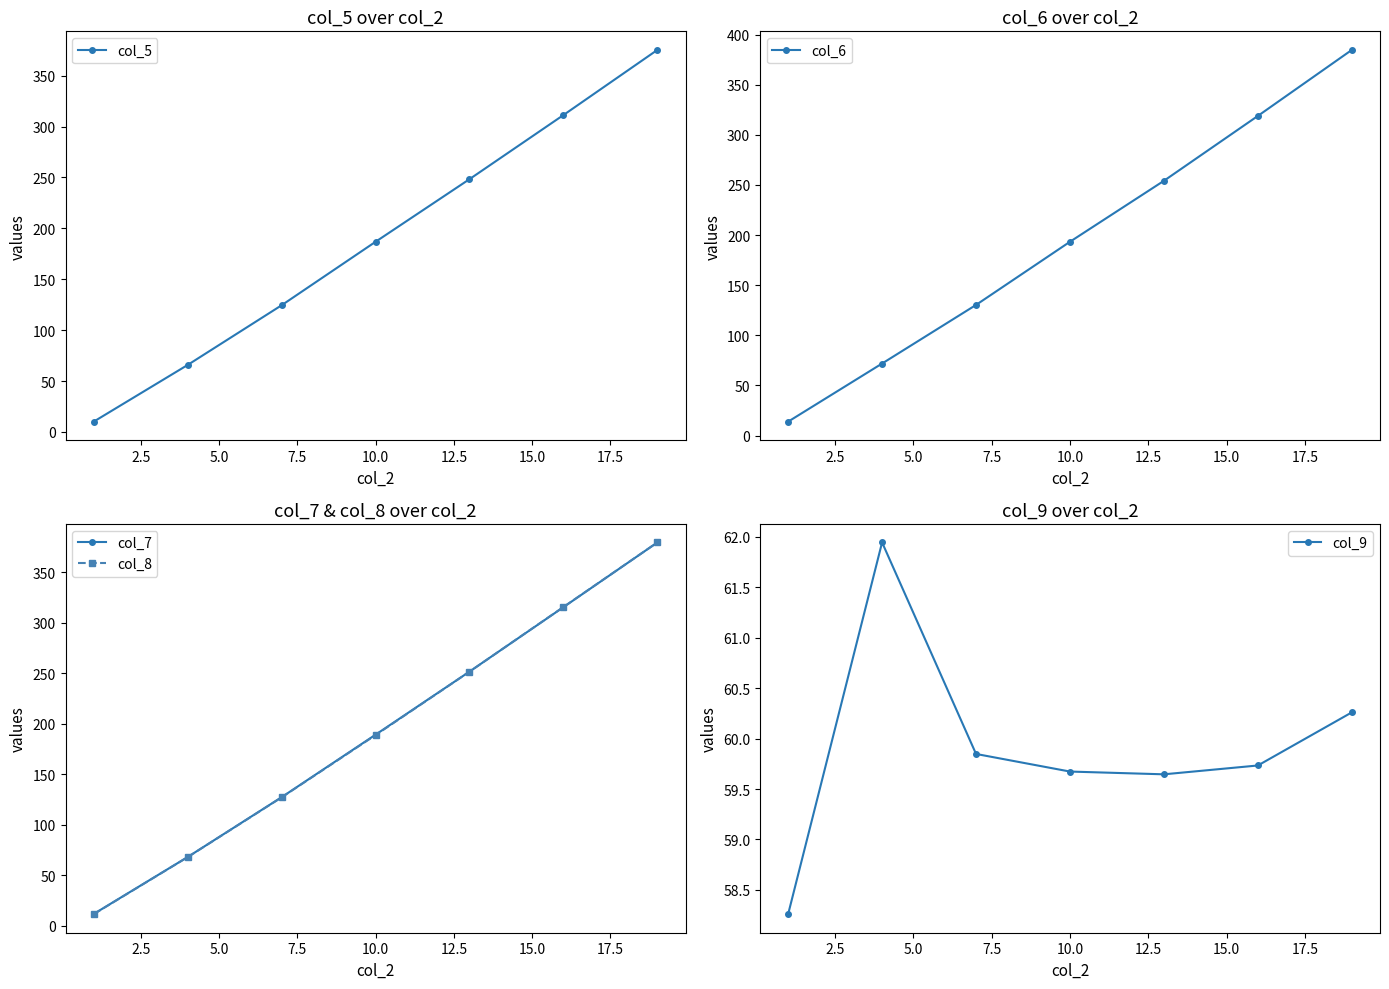

Reading left to right, extract all data points from this chart.

col_5: 10.1	65.8	124.4	186.8	248.3	311.3	375.3
col_6: 13.8	71.8	130.3	193.3	254.1	318.8	384.6
col_7: 11.9	68.2	127.4	189.3	251.7	315.5	379.5
col_8: 11.7	68.1	127.3	188.9	251.6	315.6	379.5
col_9: 58.3	61.9	59.8	59.7	59.6	59.7	60.3